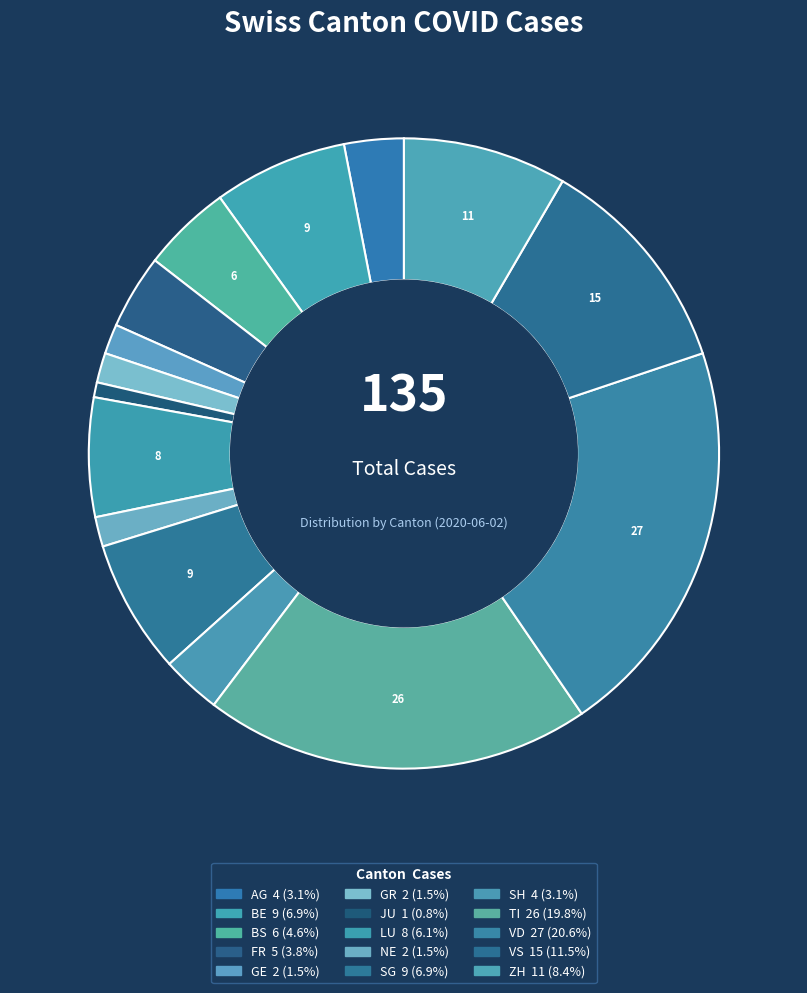

Count the number of slices in the pie.

15